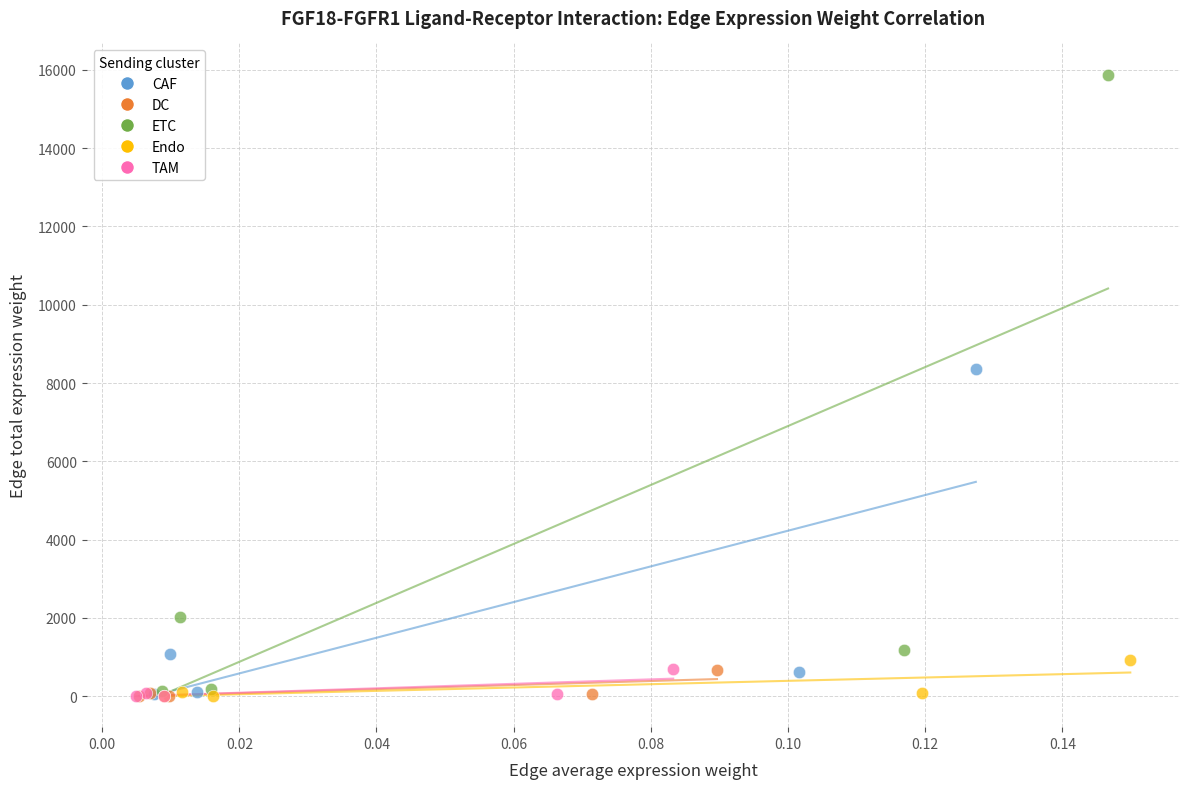

Which series has the largest Y range (max minus min)?

ETC